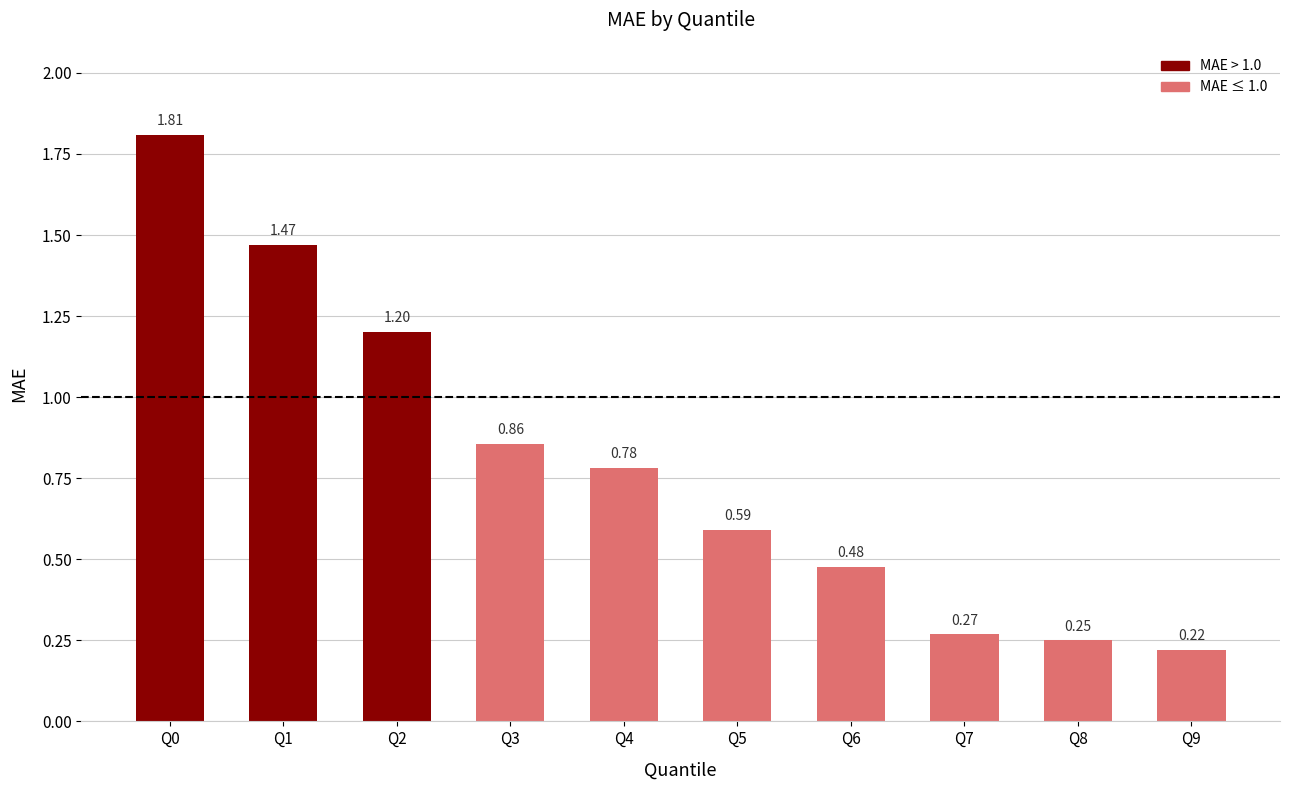

What is the change in value from Q1 to Q9?

-1.2